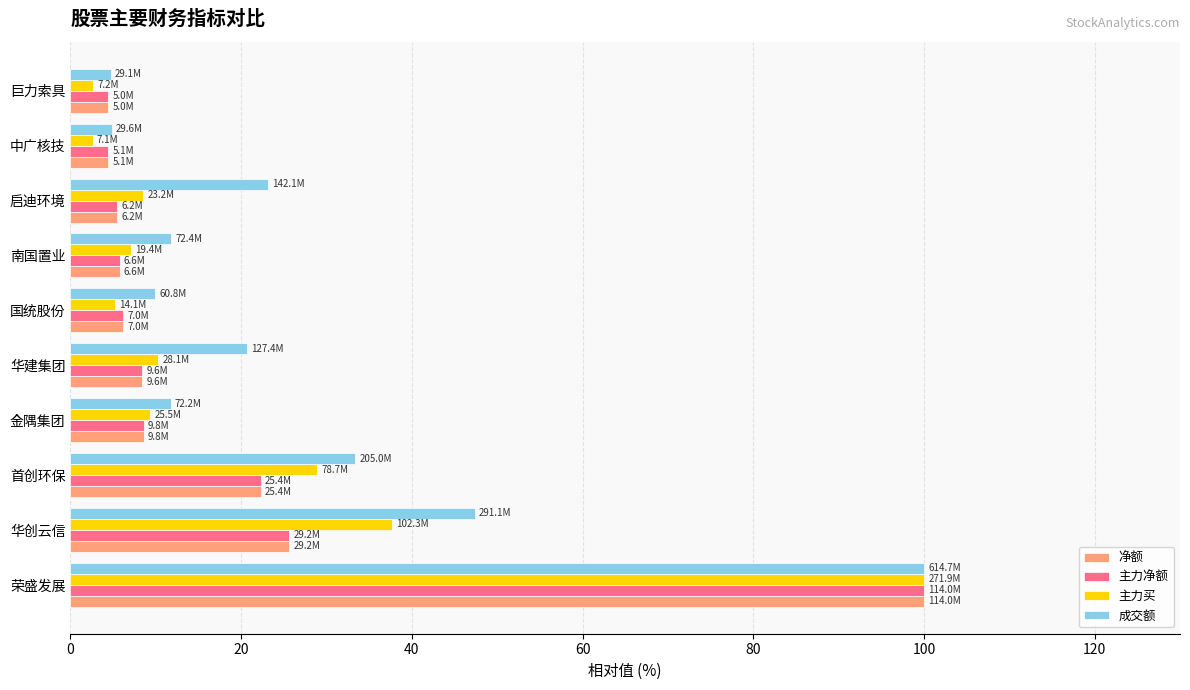

What is the total value across all series at 巨力索具?

16.2